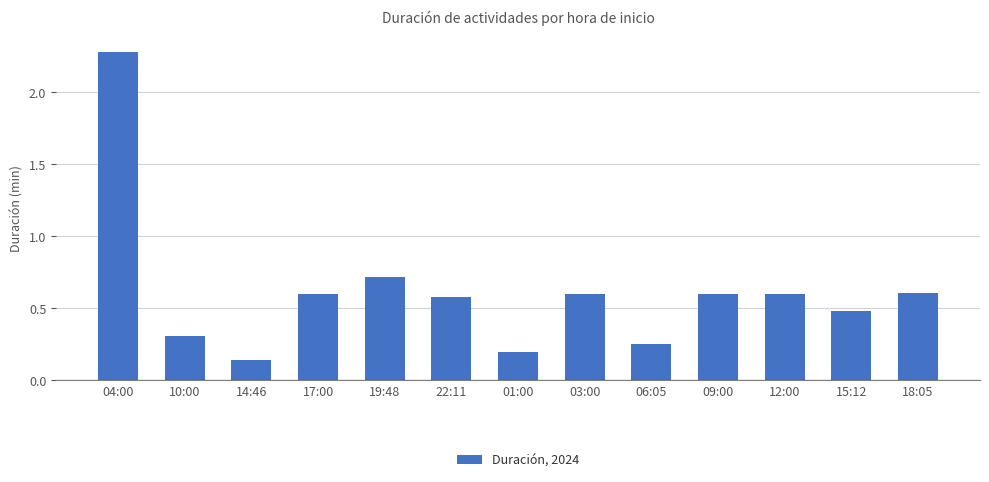

The chart shows a value of 2.3 at 04:00. True or false?

True